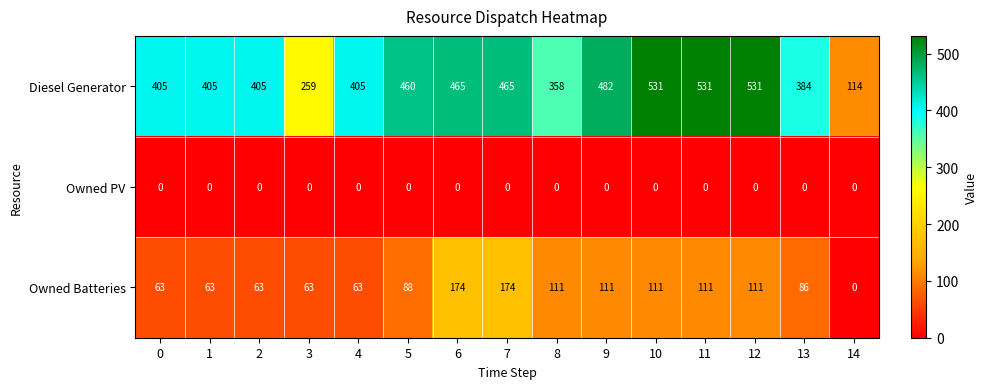

At how many categories does at least one series exceed 179?

14